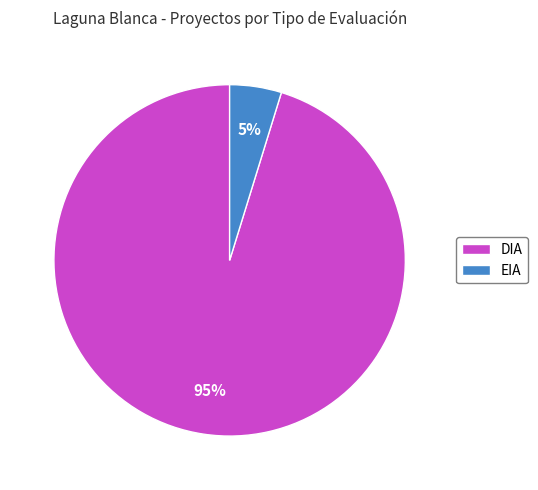

Which has a higher value, EIA or DIA?

DIA